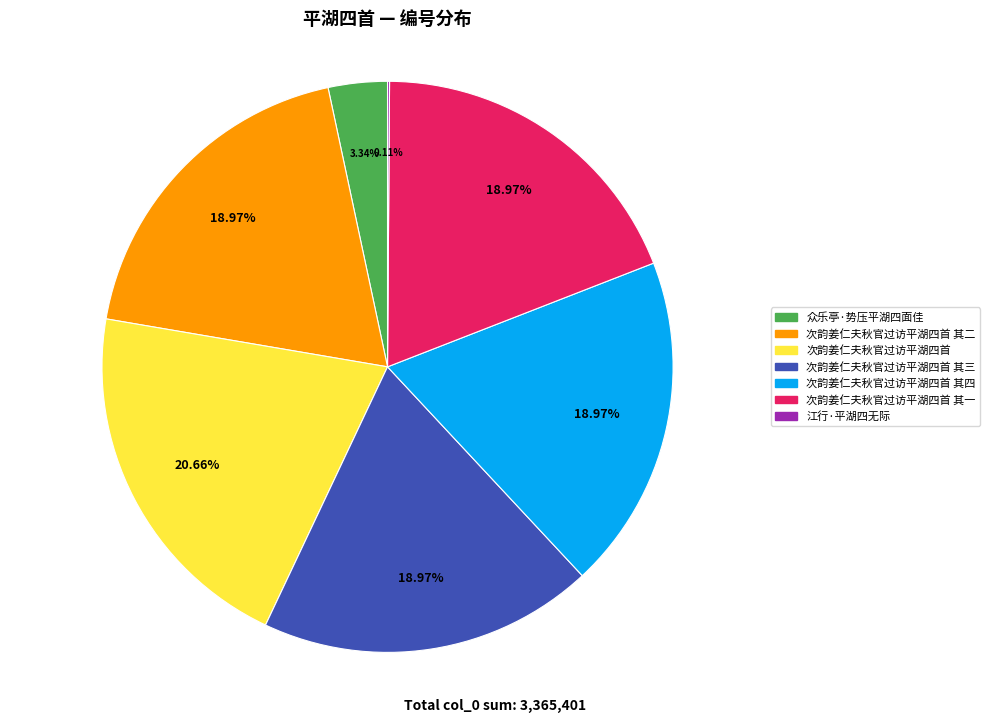

True or false: 次韵姜仁夫秋官过访平湖四首 其一 accounts for 19% of the total.

True